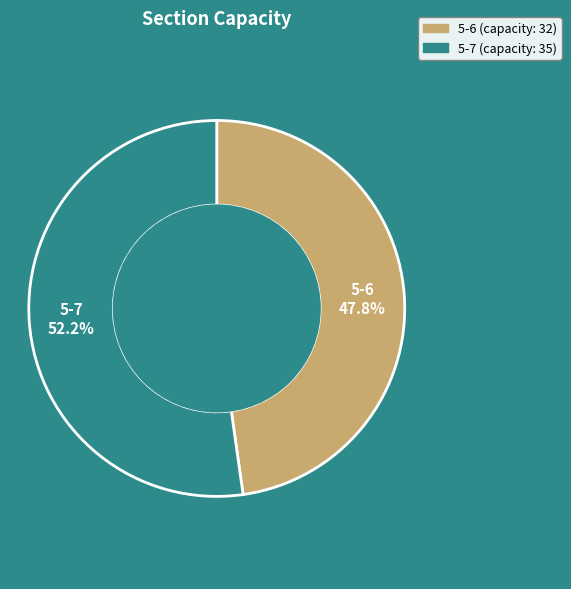

Combined, what portion of the pie is 5-7 and 5-6?

100.0%